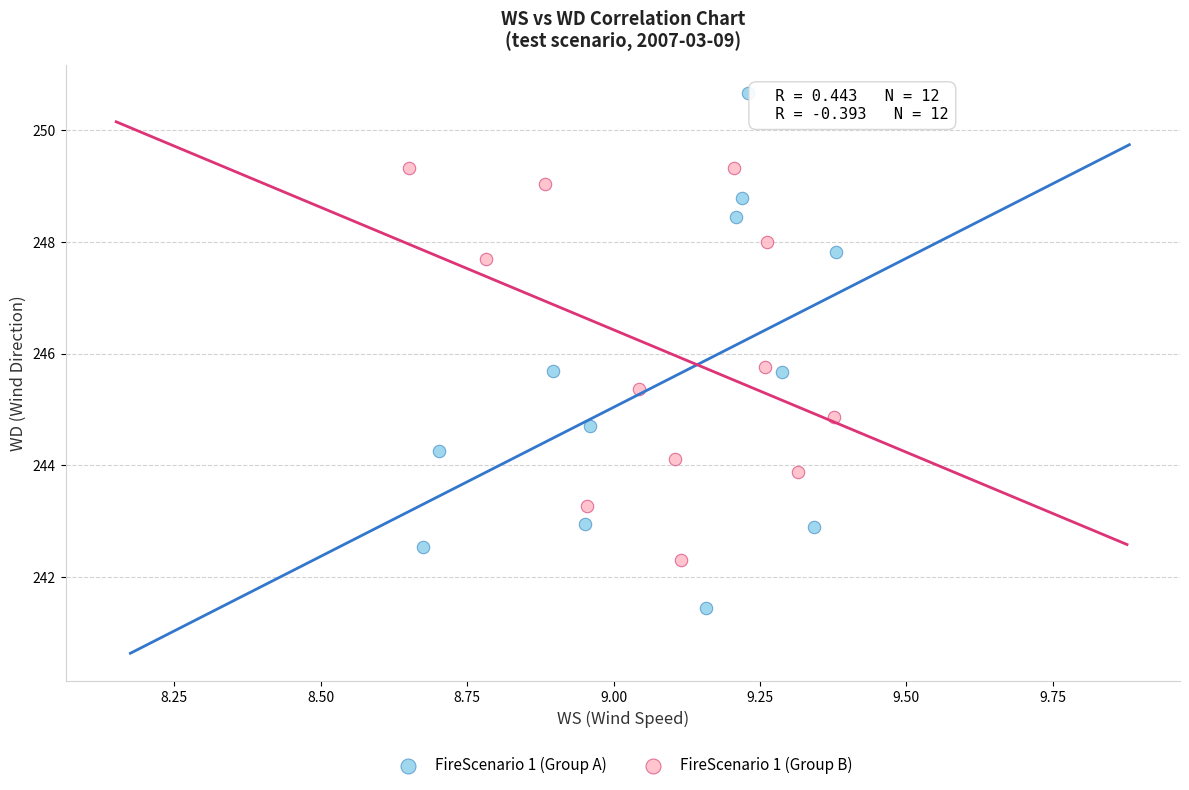

Which series reaches the maximum Y coordinate?

FireScenario 1 (Group A)